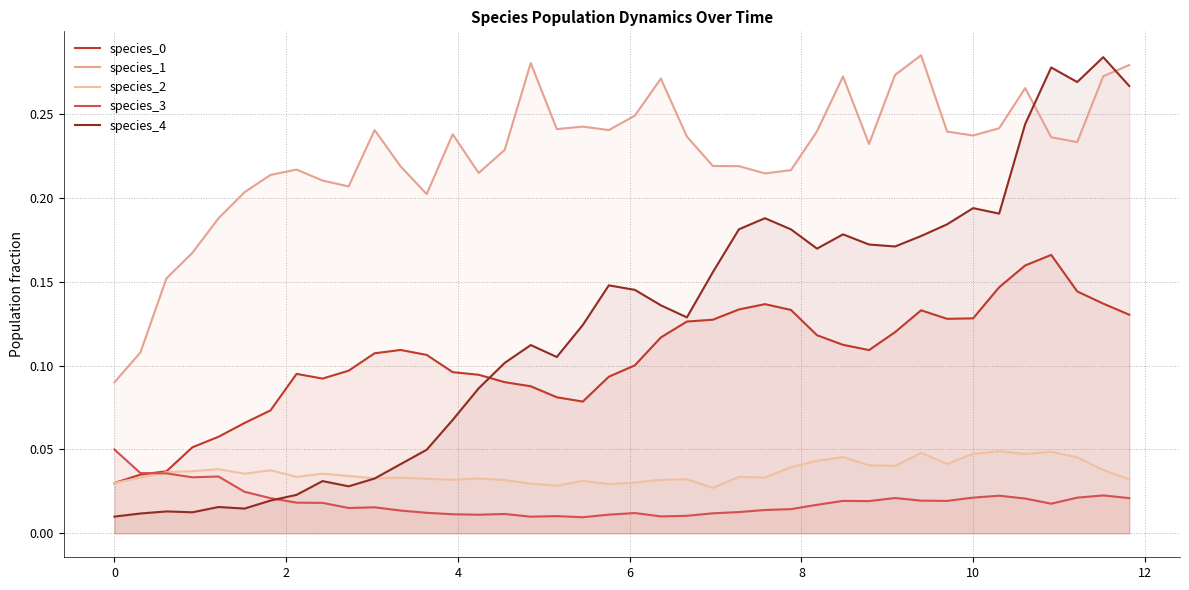

What are all the series names shown in the legend?

species_0, species_1, species_2, species_3, species_4